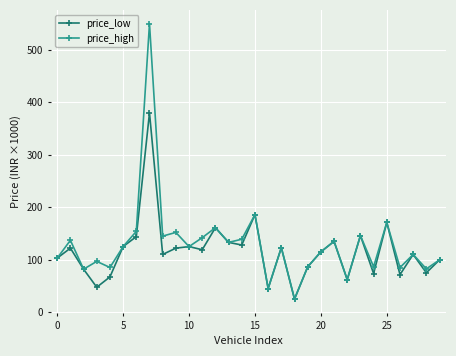

What is the average value of the price_low series?

116.4